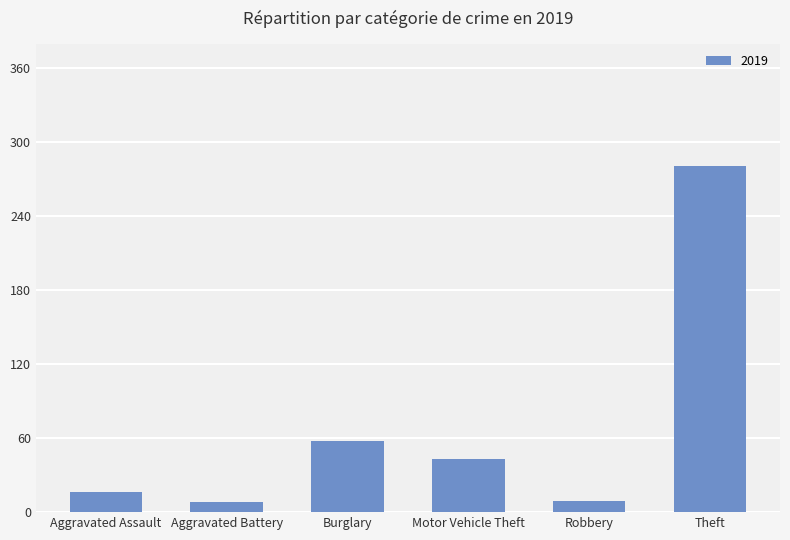

What is the sum of the values at Burglary and Motor Vehicle Theft?

101